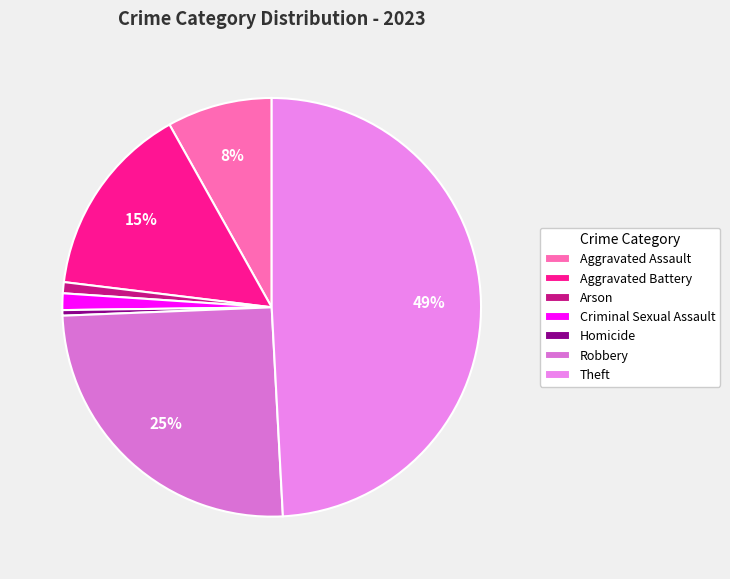

What is the smallest slice in the pie chart?

Homicide